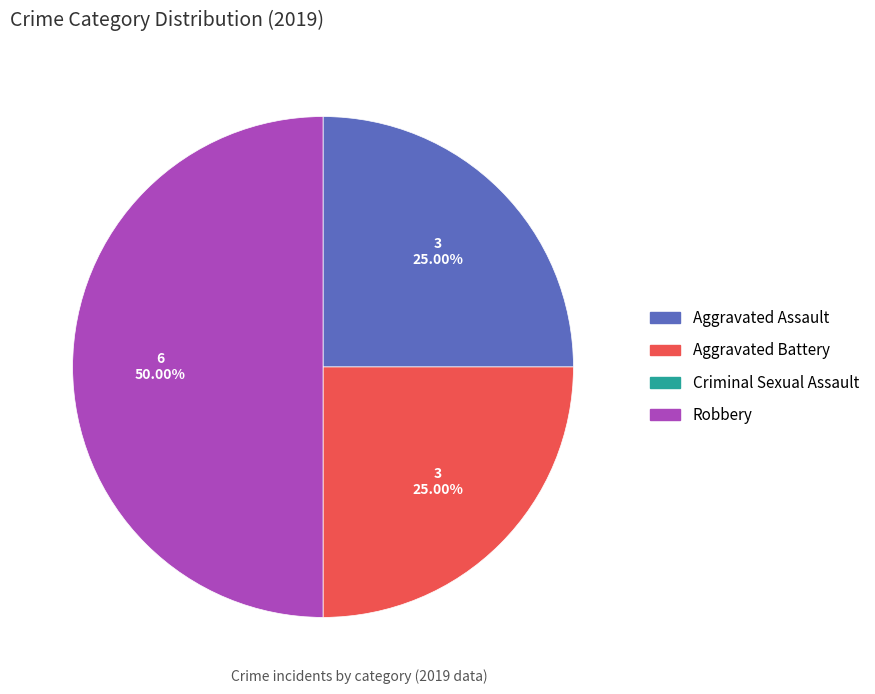

How many segments does this pie chart have?

3